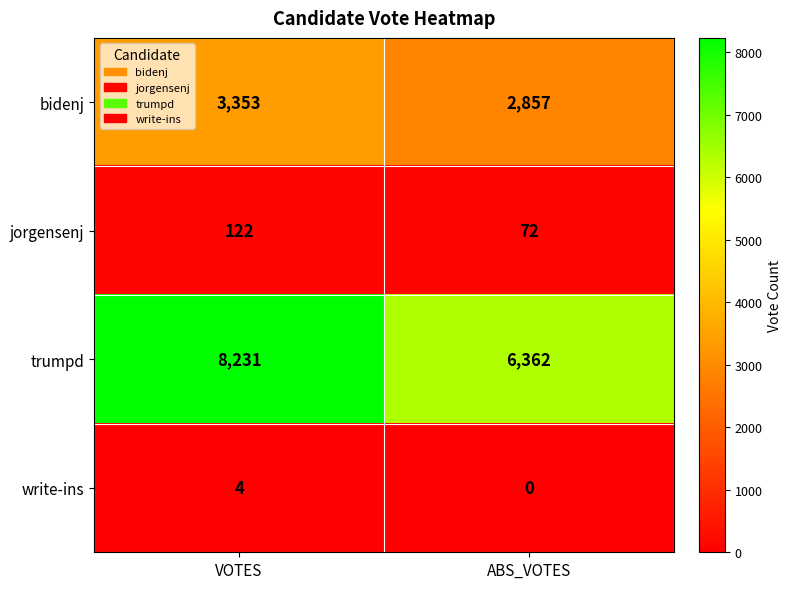

Reading left to right, extract all data points from this chart.

bidenj: VOTES=3353	ABS_VOTES=2857
jorgensenj: VOTES=122	ABS_VOTES=72
trumpd: VOTES=8231	ABS_VOTES=6362
write-ins: VOTES=4	ABS_VOTES=0